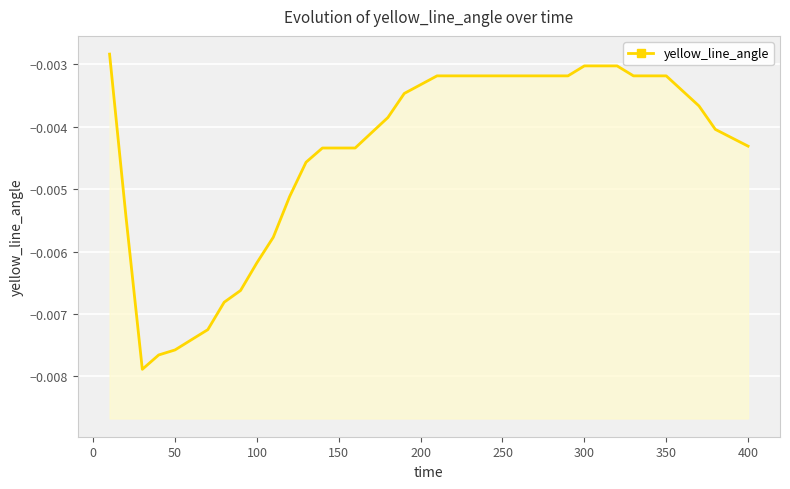

What position from the left is 300?

30